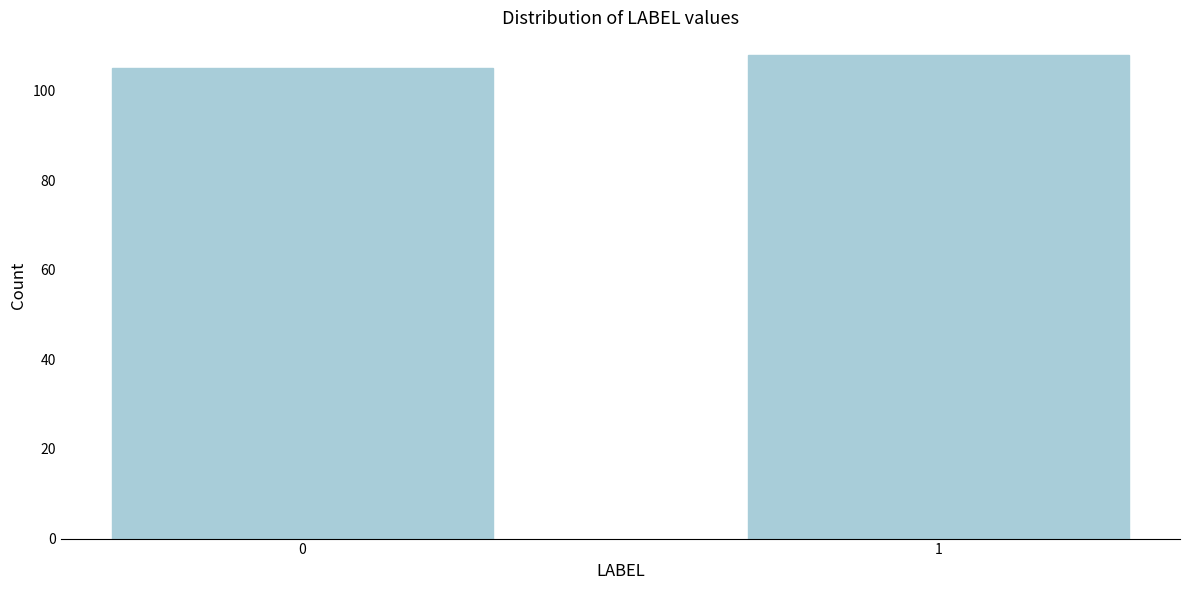

Reading right to left, extract all data points from this chart.

1=108	0=105